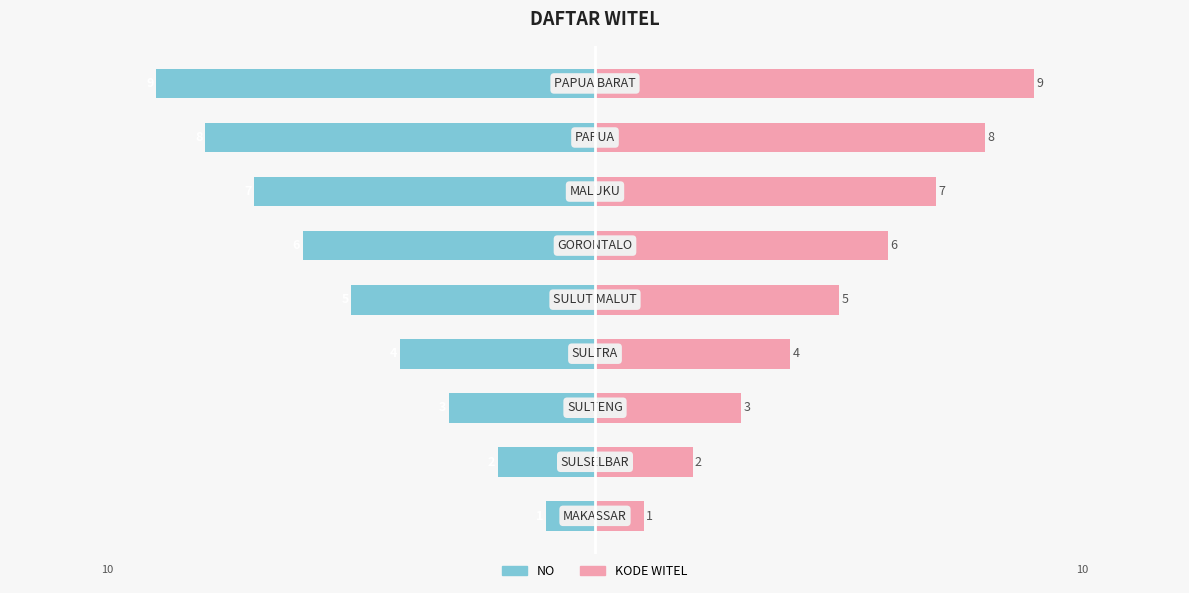

What is the value of the NO bar at the 4th from the left?

-4